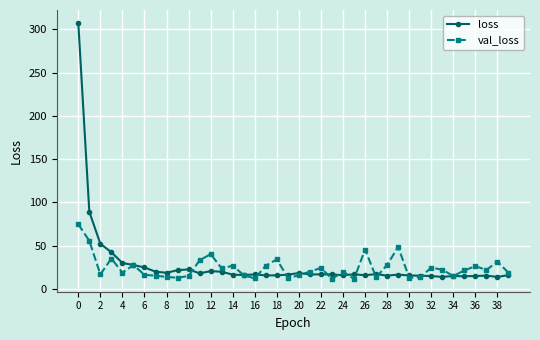

What is the highest value of the val_loss series?

74.7